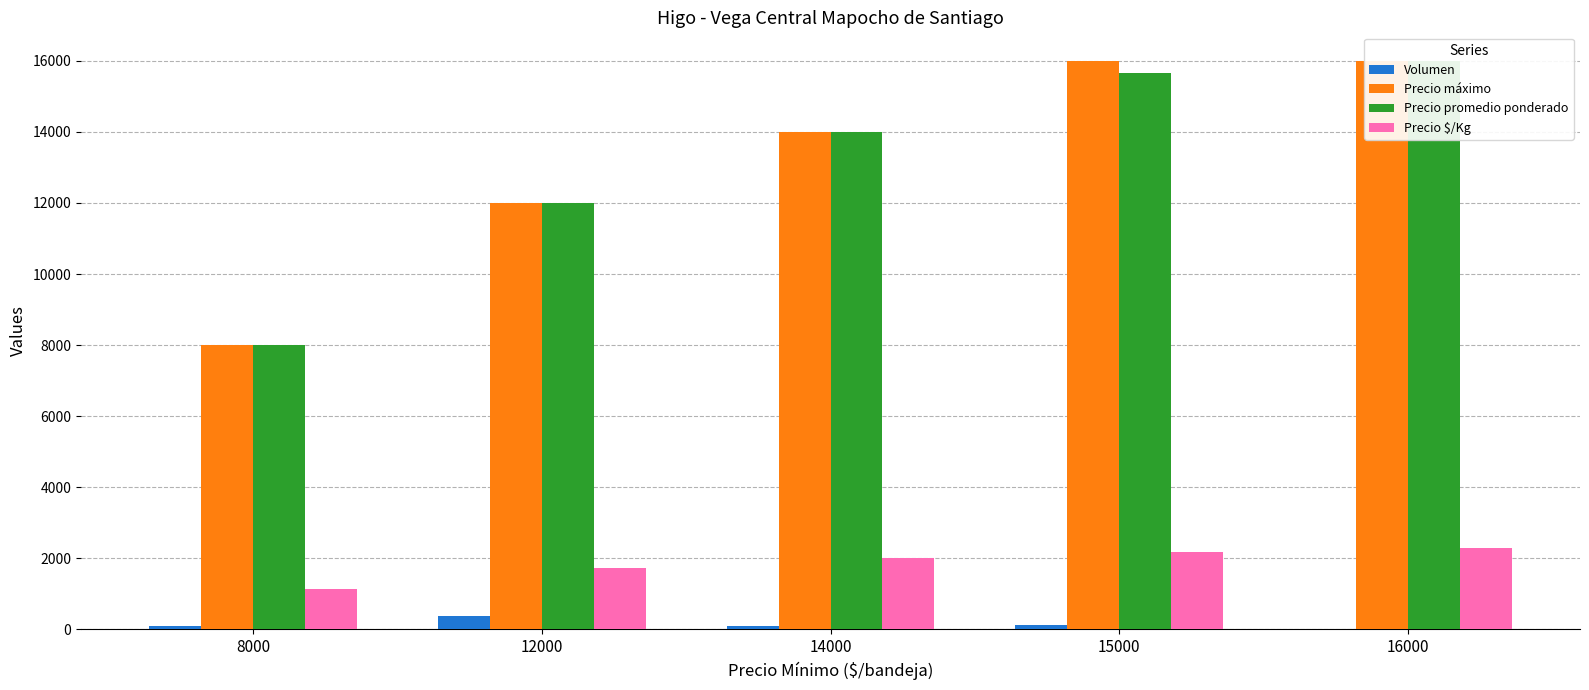

Are the bars horizontal?

No